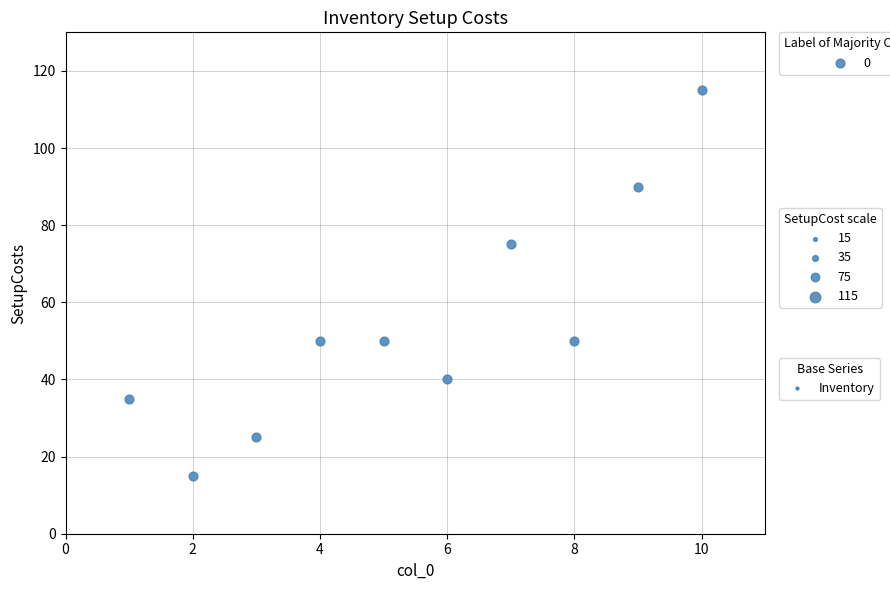

What is the range of Y values (max minus min)?

100